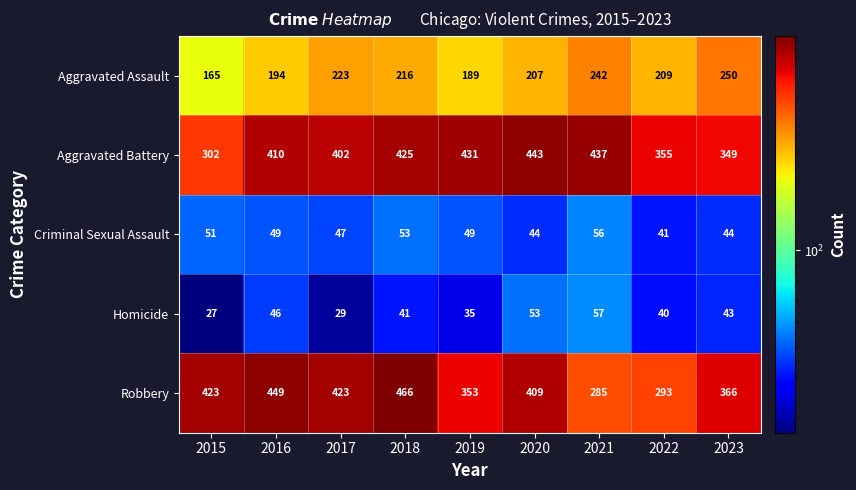

The value of Aggravated Battery at 2023 is 349. True or false?

True